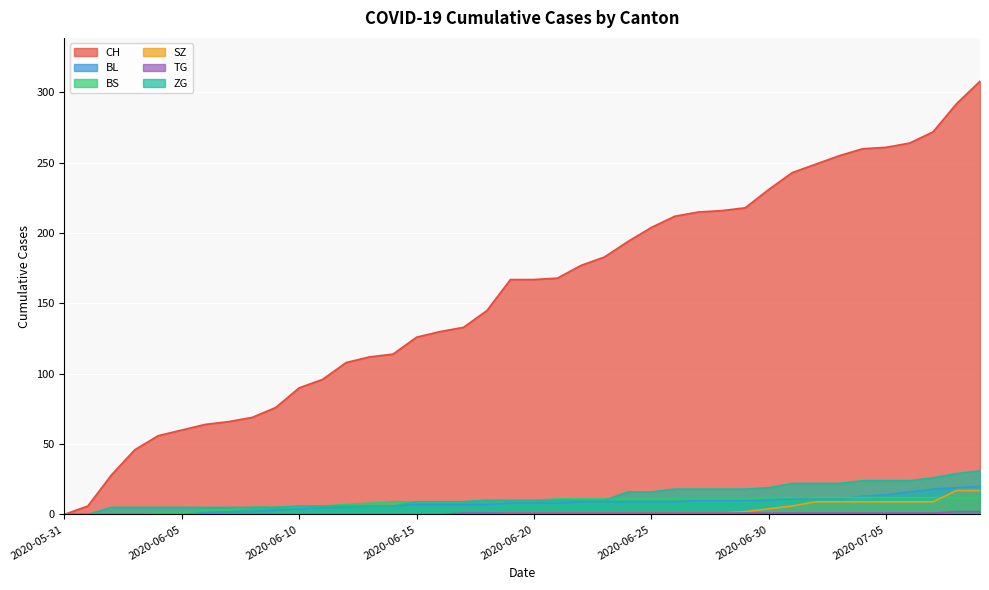

What is the difference between the ZG values at 2020-06-25 and 2020-07-05?

8